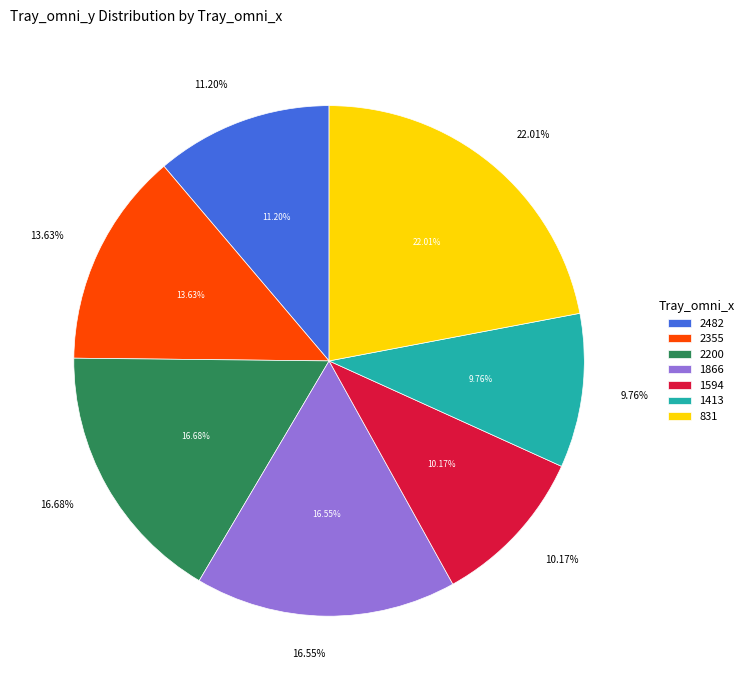

What is the change in value from 2200 to 1594?

-372